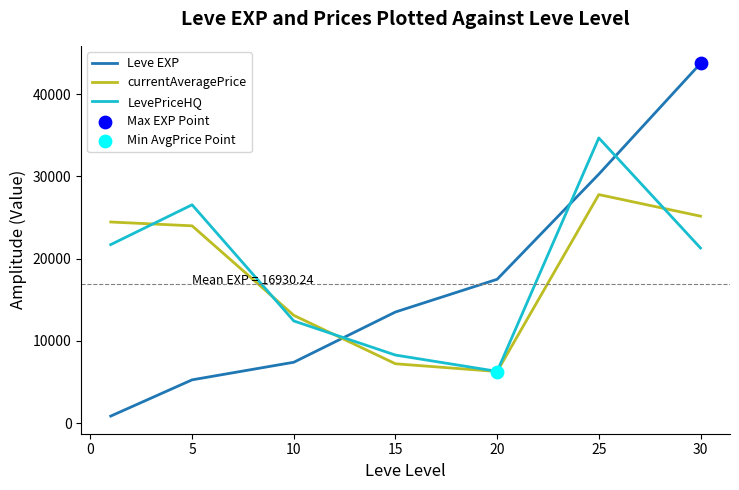

Which series has the largest total across all categories?

LevePriceHQ